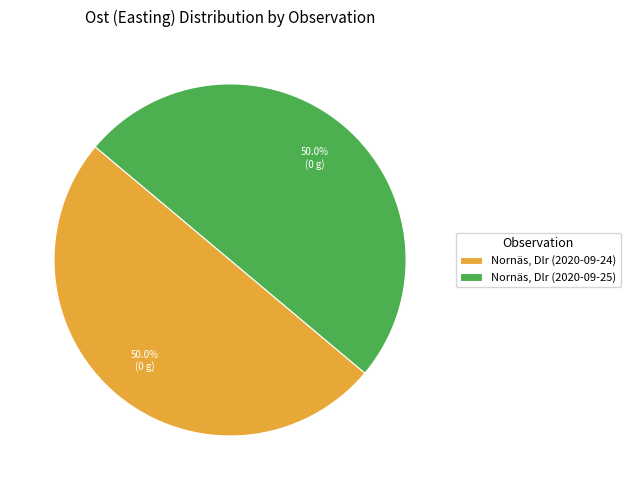

The Nornäs, Dlr (2020-09-24) slice represents 40% of the pie. True or false?

False